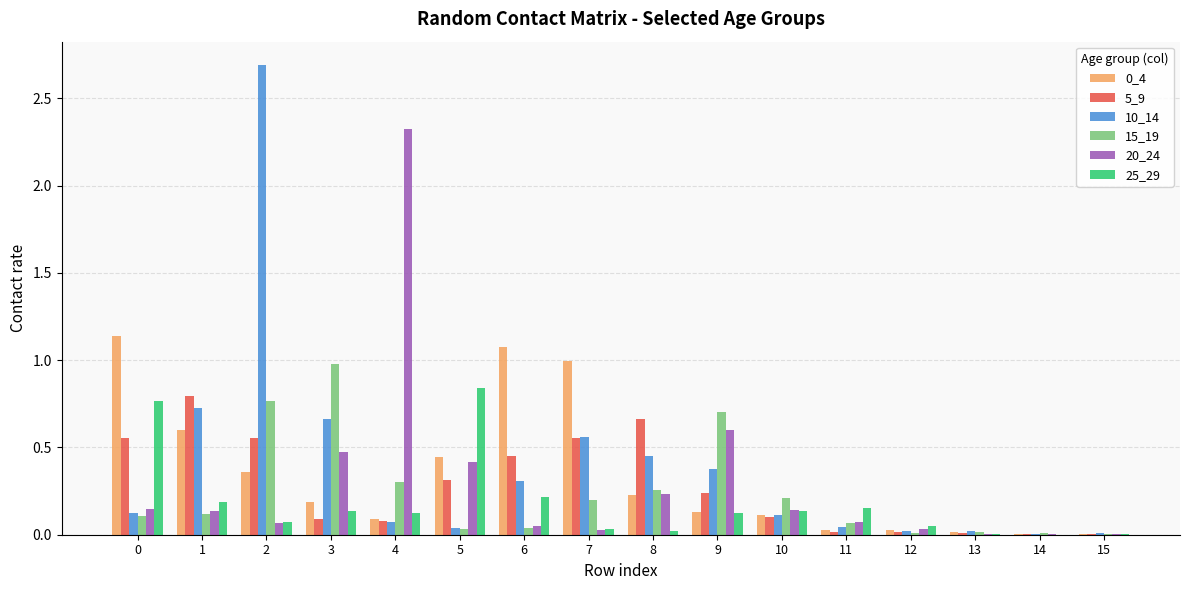

Are the bars grouped side by side (vs. stacked)?

Yes